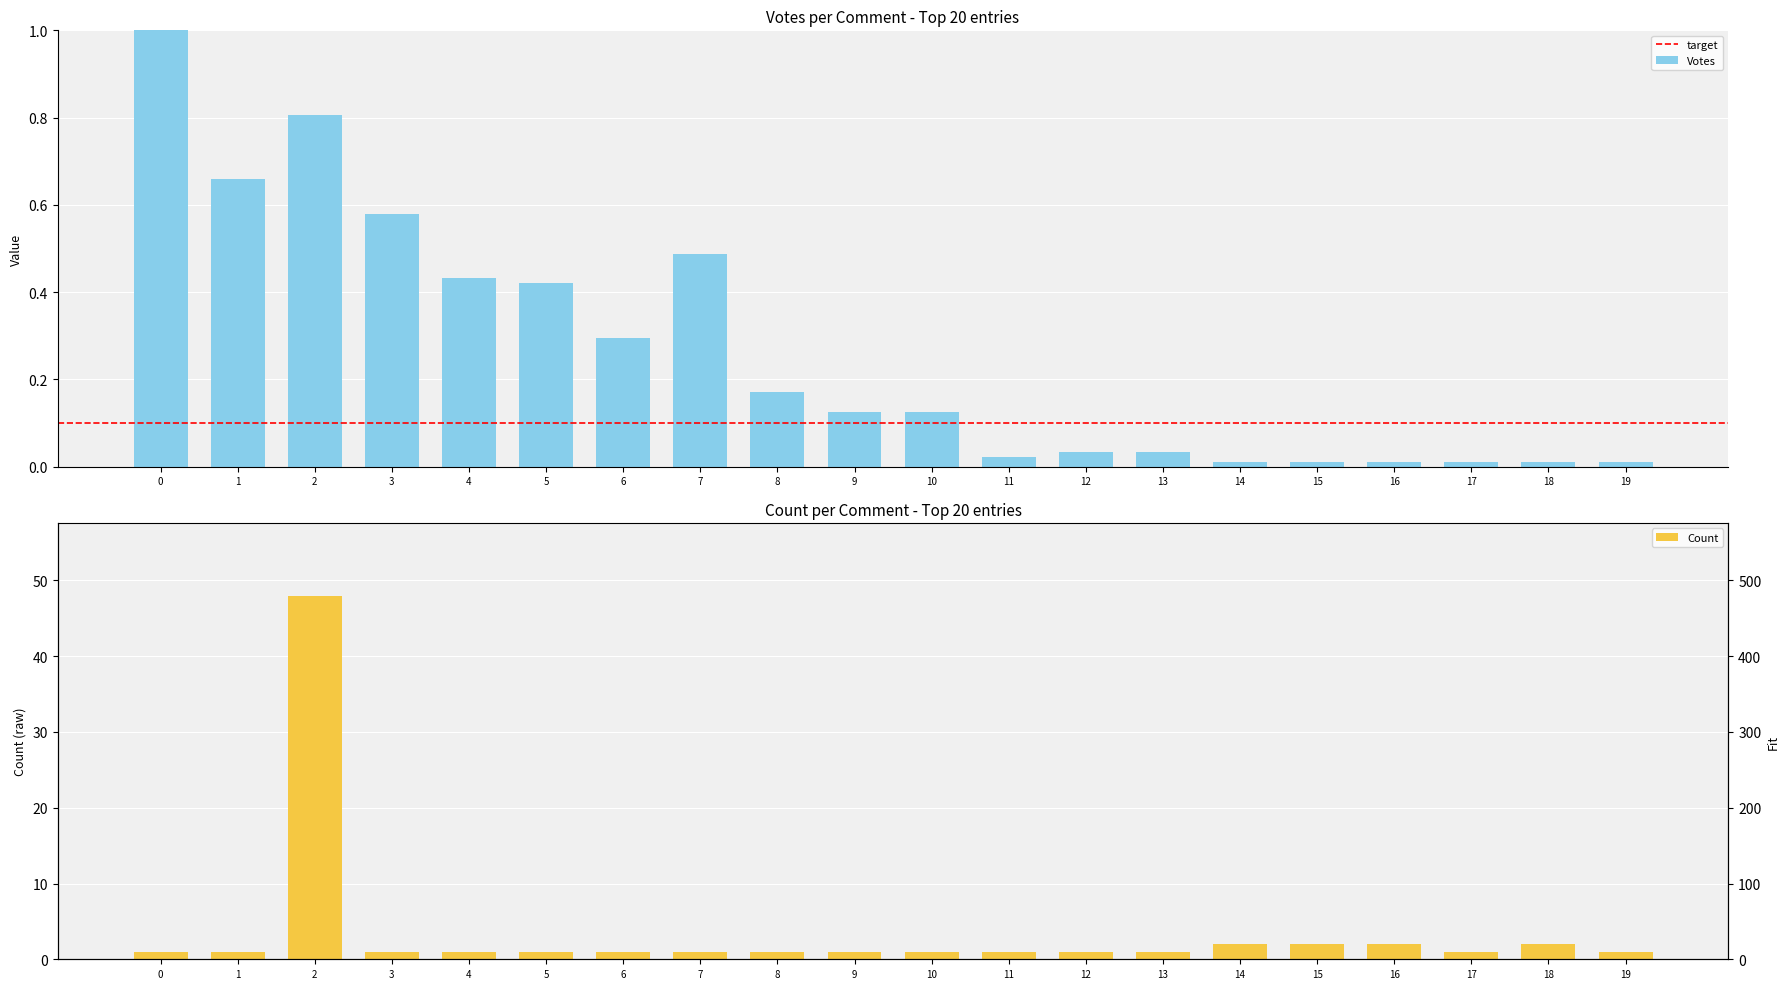

The Votes series shows 0.1 at 13. True or false?

False